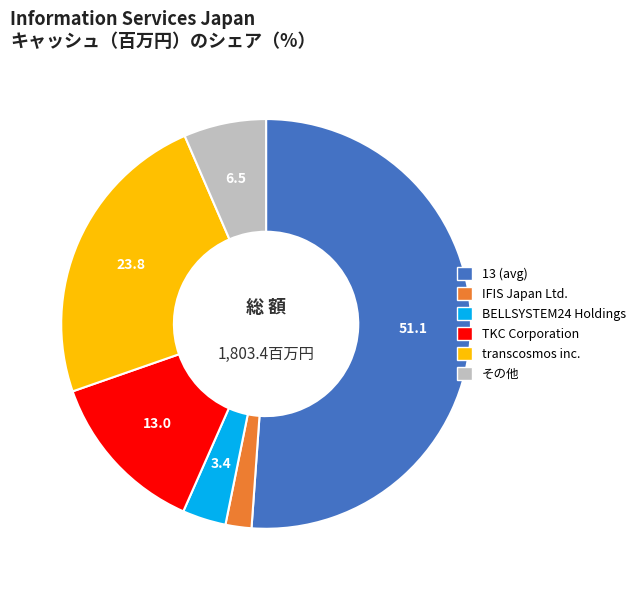

Is there a majority slice in this chart?

Yes